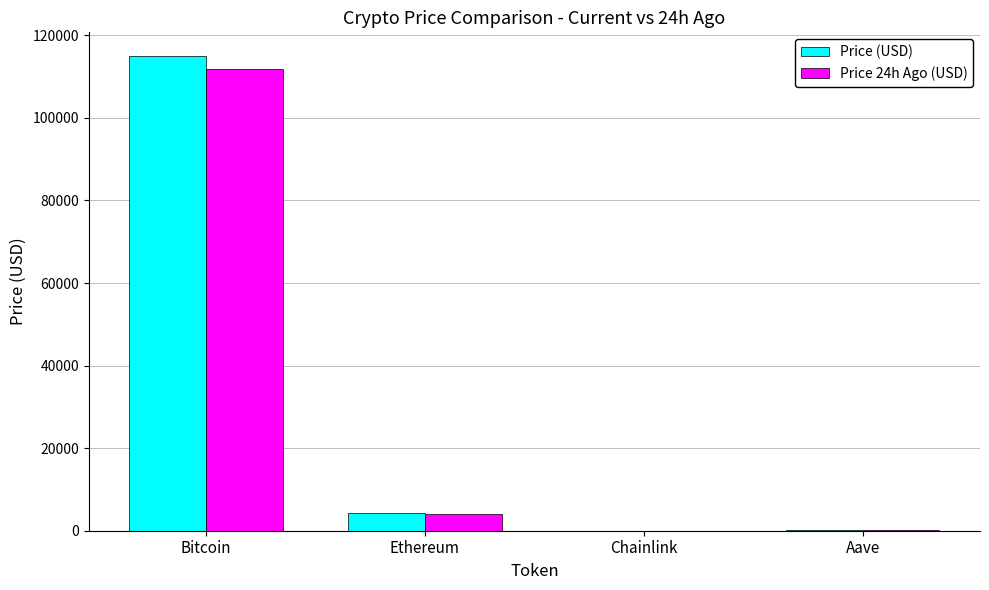

What is the average value of the Price 24h Ago (USD) series?

28991.5